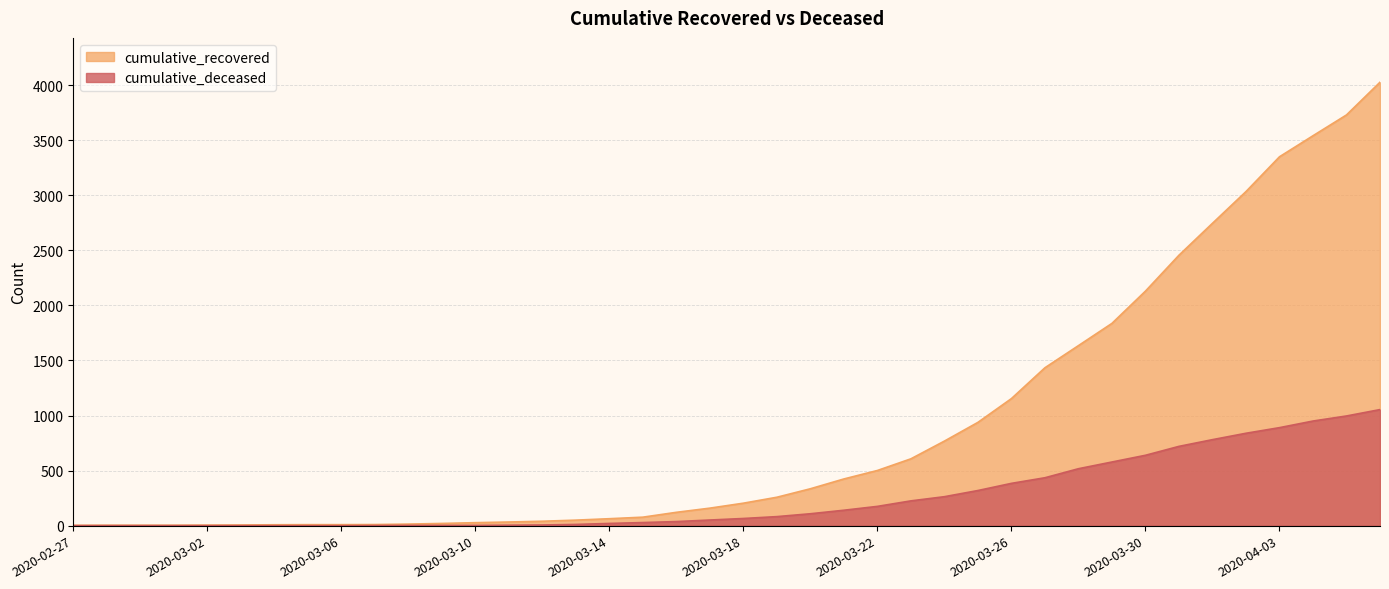

What position from the left is 2020-03-09?

12